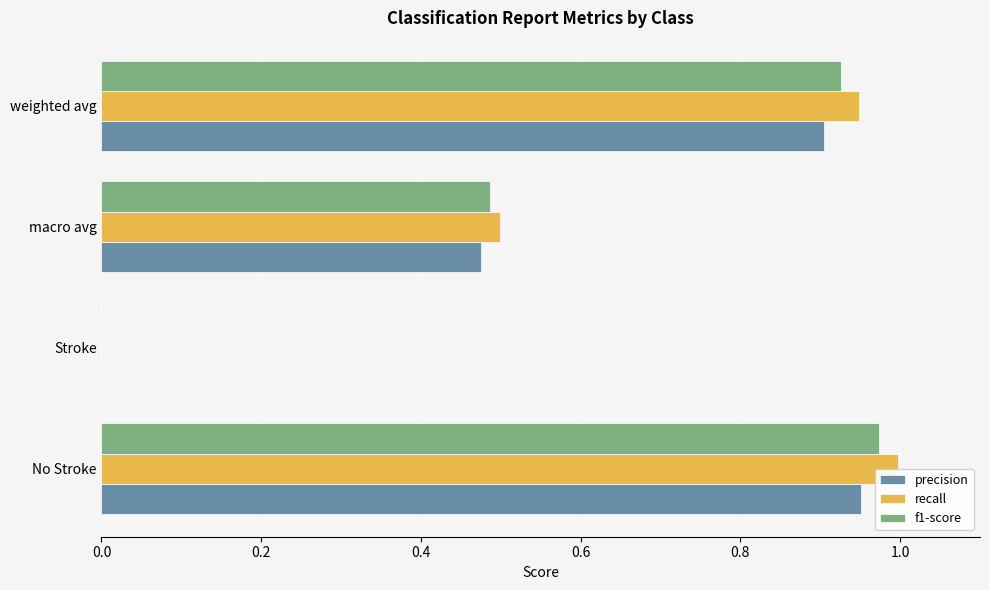

Is the value of precision at No Stroke greater than the value of recall at macro avg?

Yes